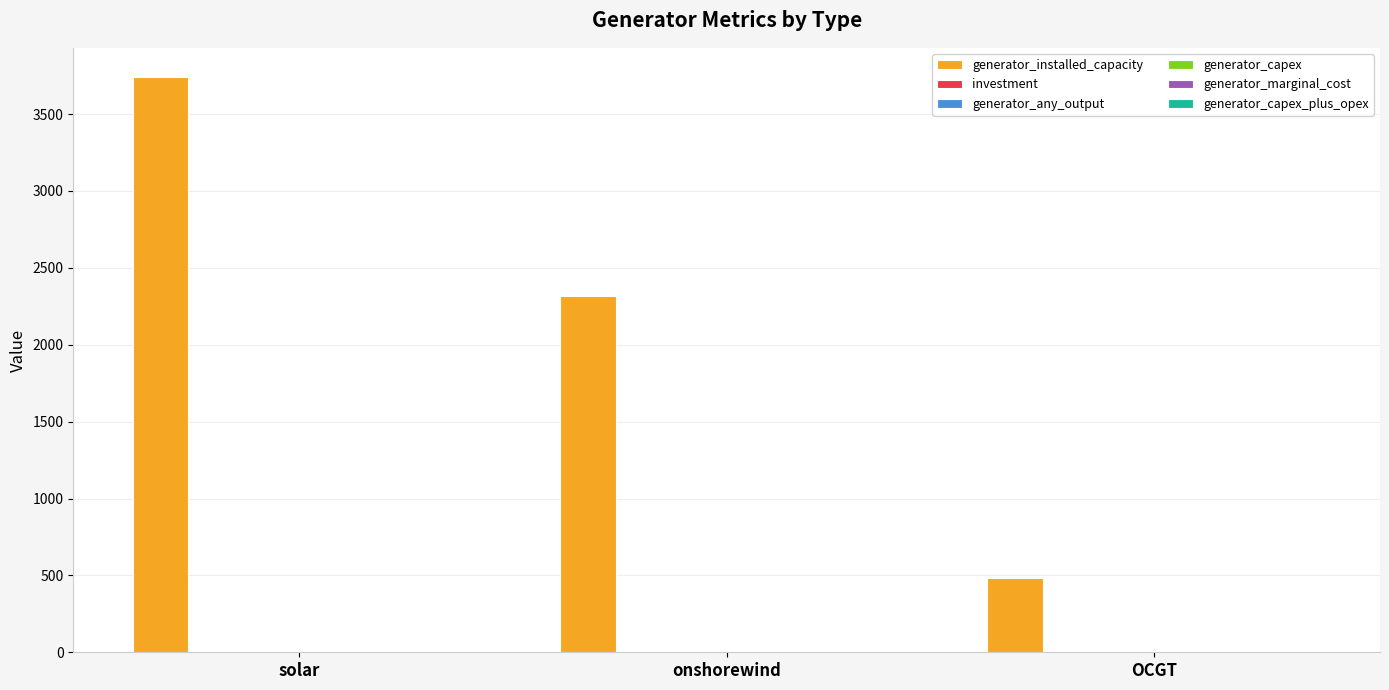

Read the generator_installed_capacity value at onshorewind.

2315.6